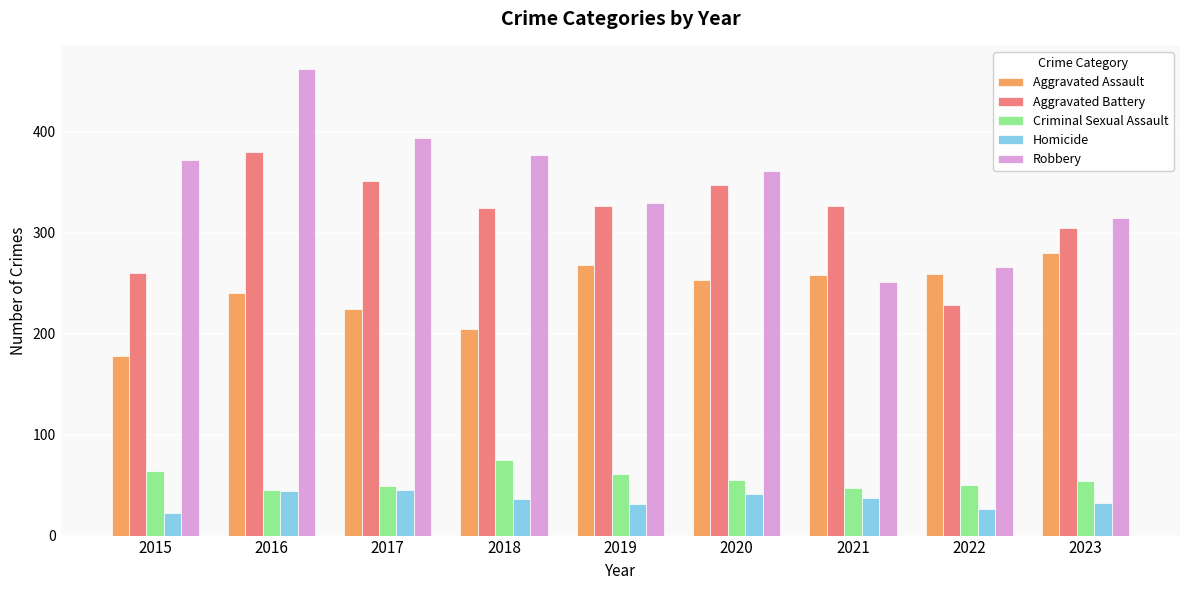

What is the spread (max minus min) of values at 2017?

349